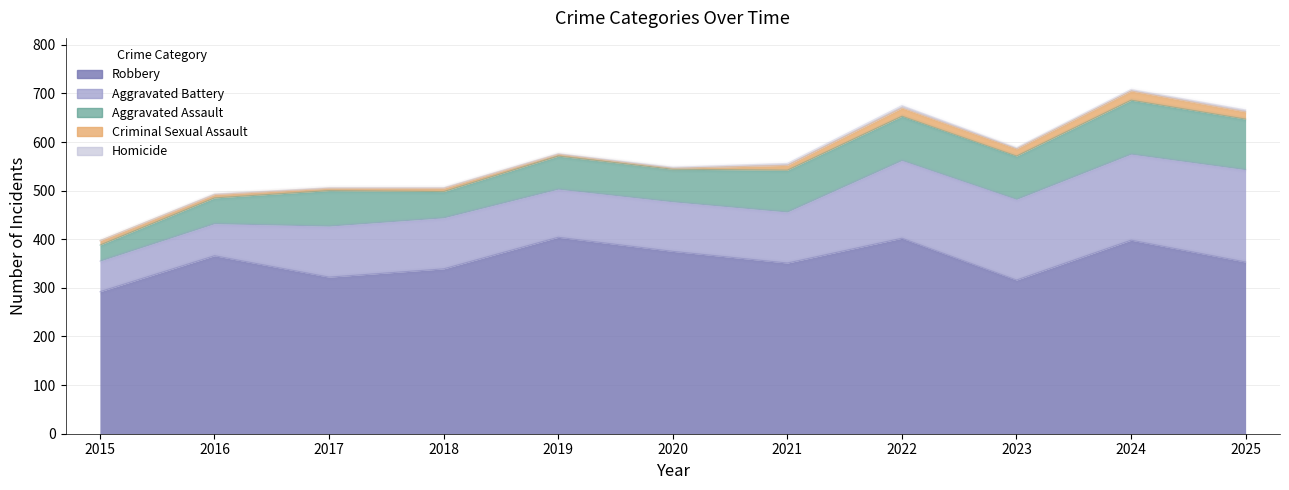

True or false: Aggravated Assault and Aggravated Battery intersect in this chart.

False